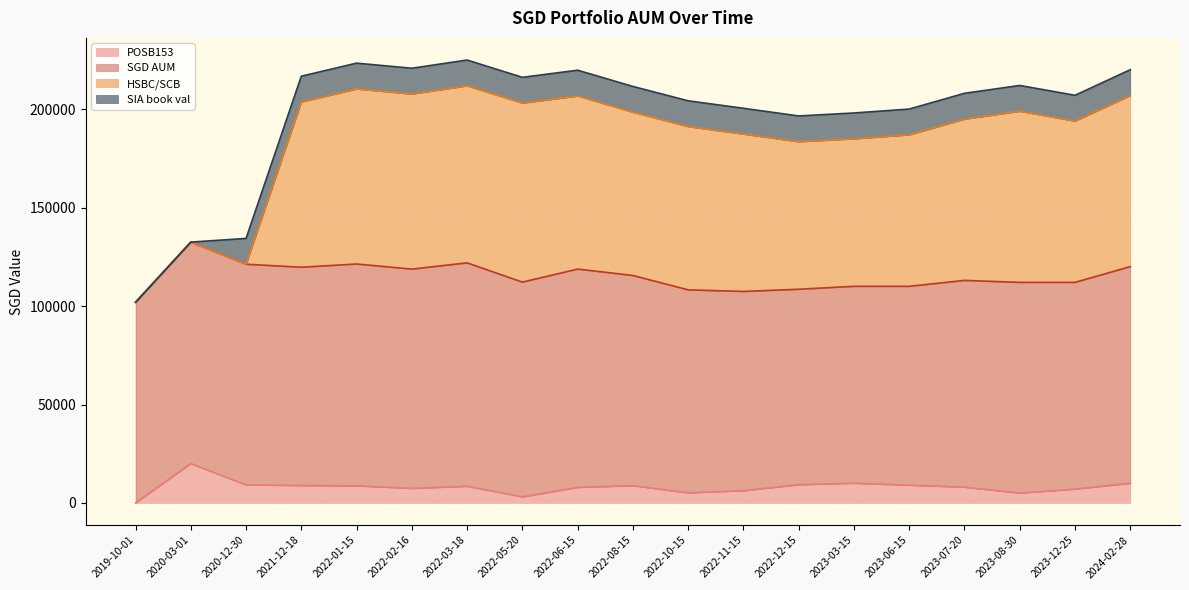

What is the label of the 18th point from the right?

2020-03-01